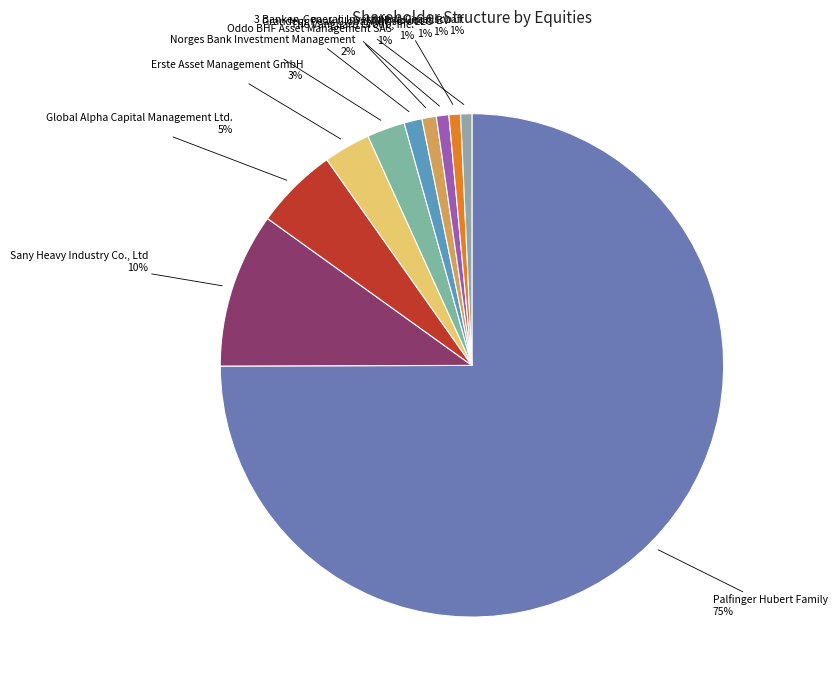

Does NNIP Advisors BV account for over 50% of the chart?

No